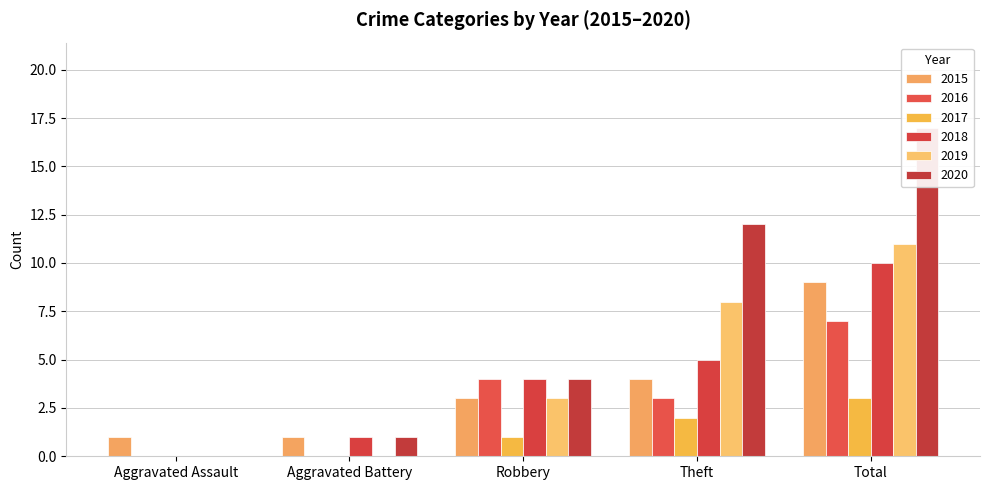

At how many categories does at least one series exceed 15?

1